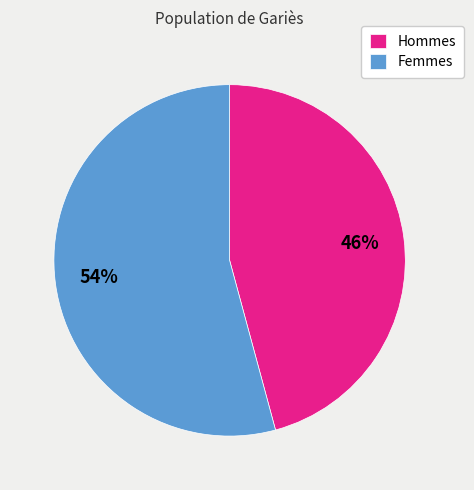

To the nearest percent, what percentage of the pie is Femmes?

54%